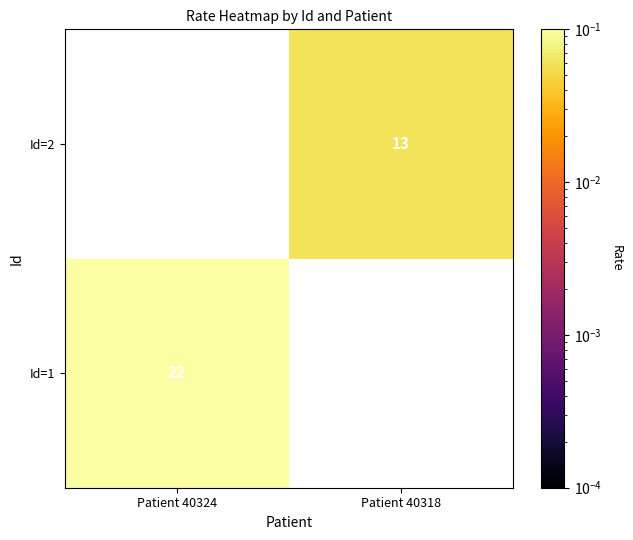

What is the difference between the highest and lowest values at Patient 40318?

0.1